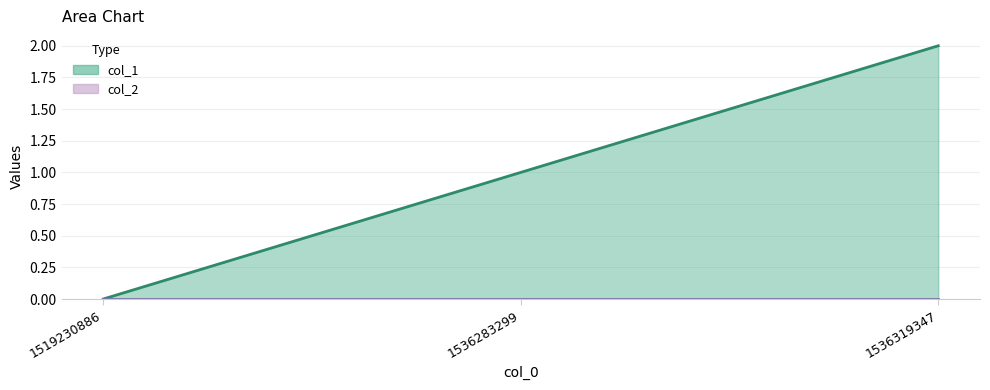

How many positive values are there?

2